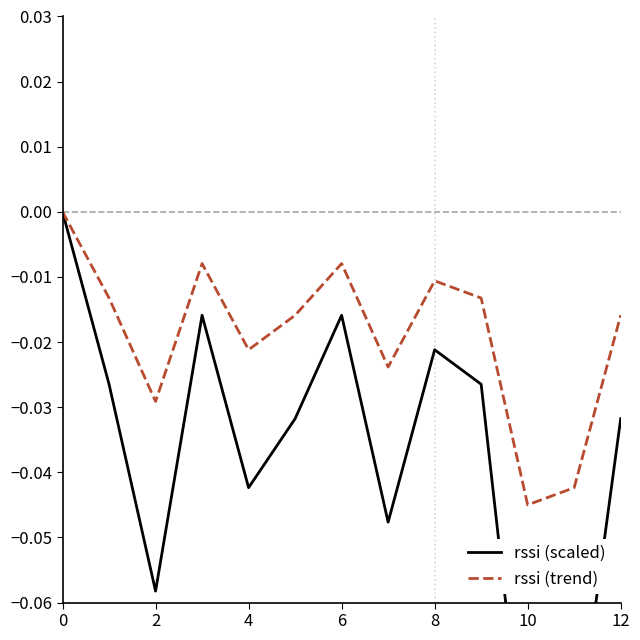

True or false: rssi (scaled) and rssi (trend) cross at least once.

False